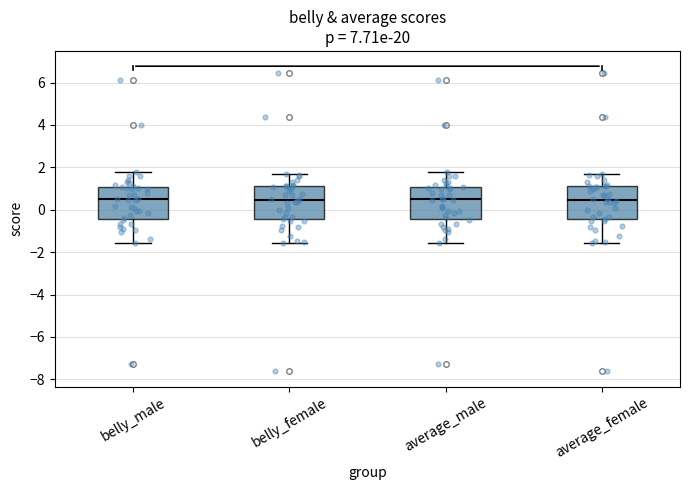

Reading left to right, transcribe this box plot: for each box, give where its median line is, the range the box spans, and where its two whiskers end, as read against the y-axis. The values are not printed on the chart, so give them approximately, as read against the axis.

belly_male: median 0.4, box -0.4 to 1.0, whiskers -1.6 to 1.8
belly_female: median 0.4, box -0.4 to 1.2, whiskers -1.6 to 1.6
average_male: median 0.4, box -0.4 to 1.0, whiskers -1.6 to 1.8
average_female: median 0.4, box -0.4 to 1.2, whiskers -1.6 to 1.6